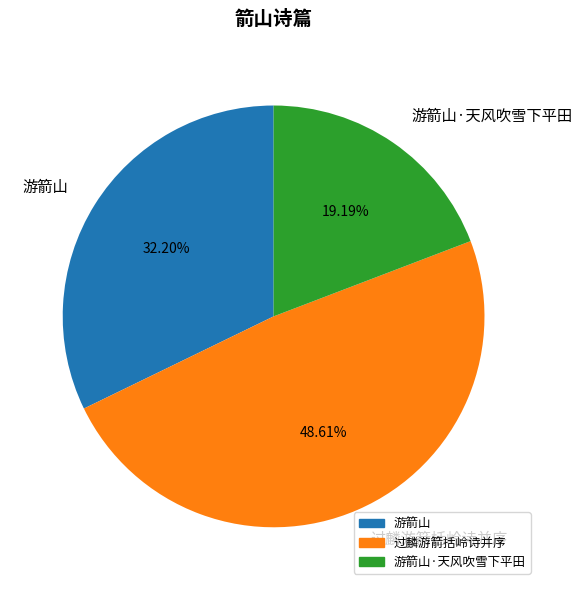

How many segments does this pie chart have?

3